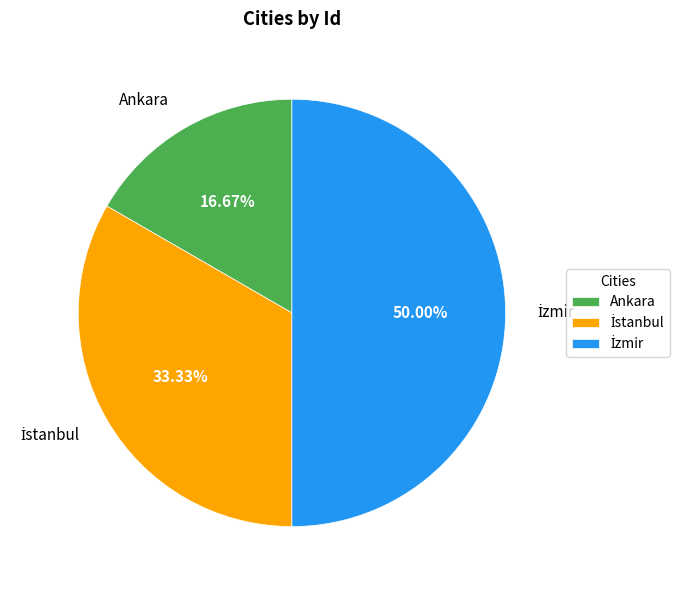

What percentage do Ankara and İstanbul together represent?

50.0%